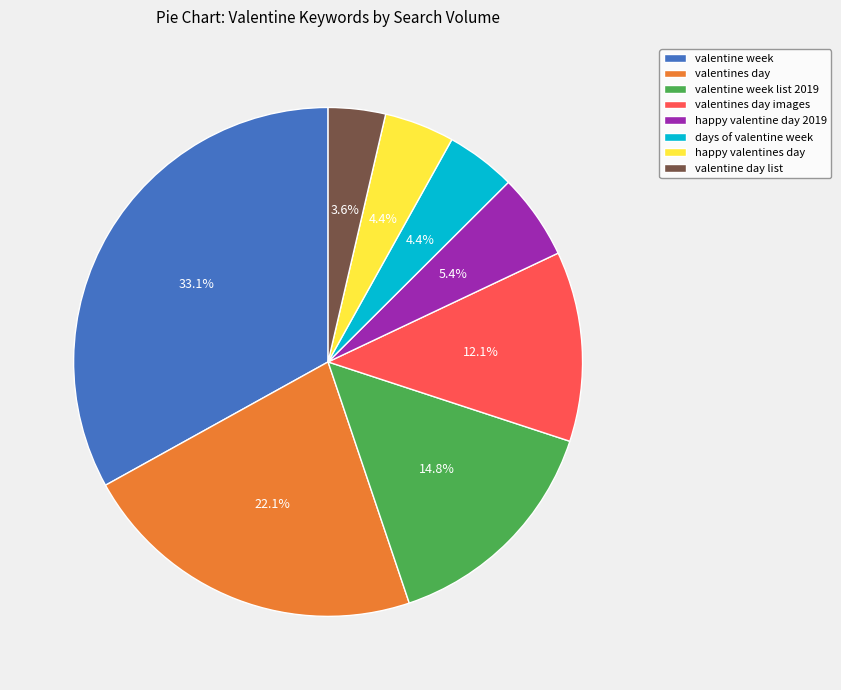

Do valentine week and days of valentine week together represent more than half of the pie?

No